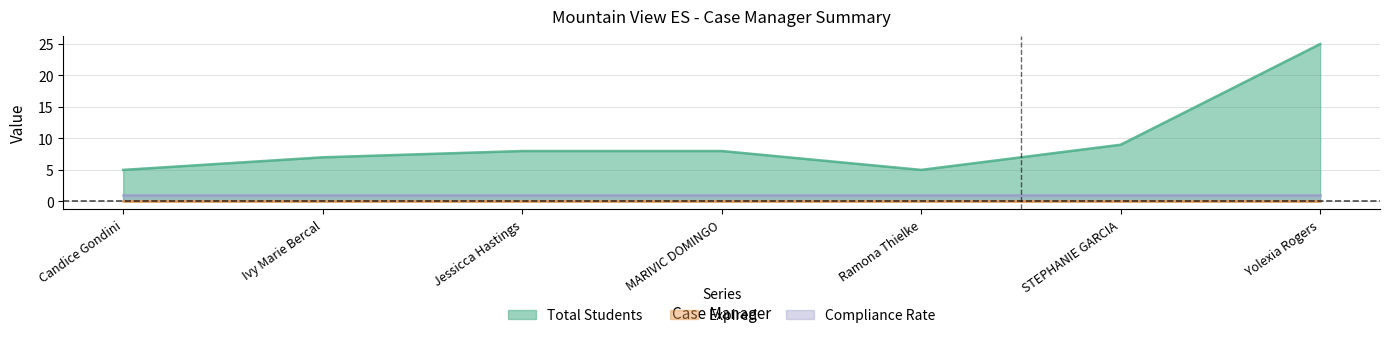

How many categories are shown in the chart?

7